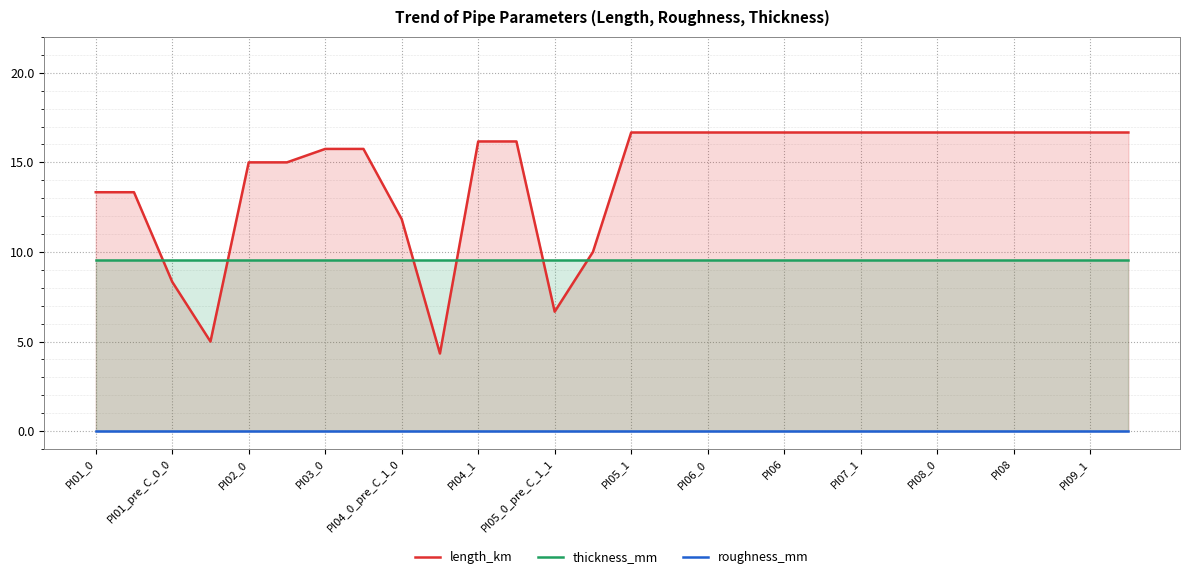

Which series has the largest range (max minus min)?

length_km